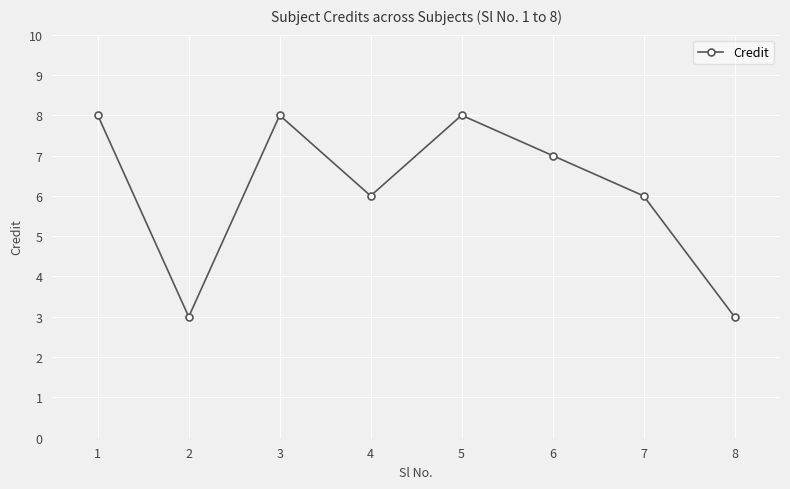

Read the value at 1.

8